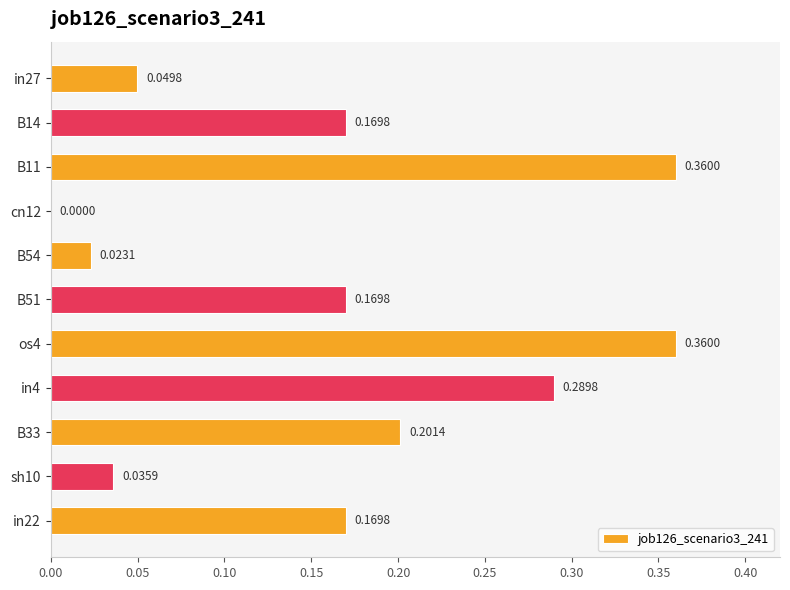

Between in27 and B11, which is larger?

B11